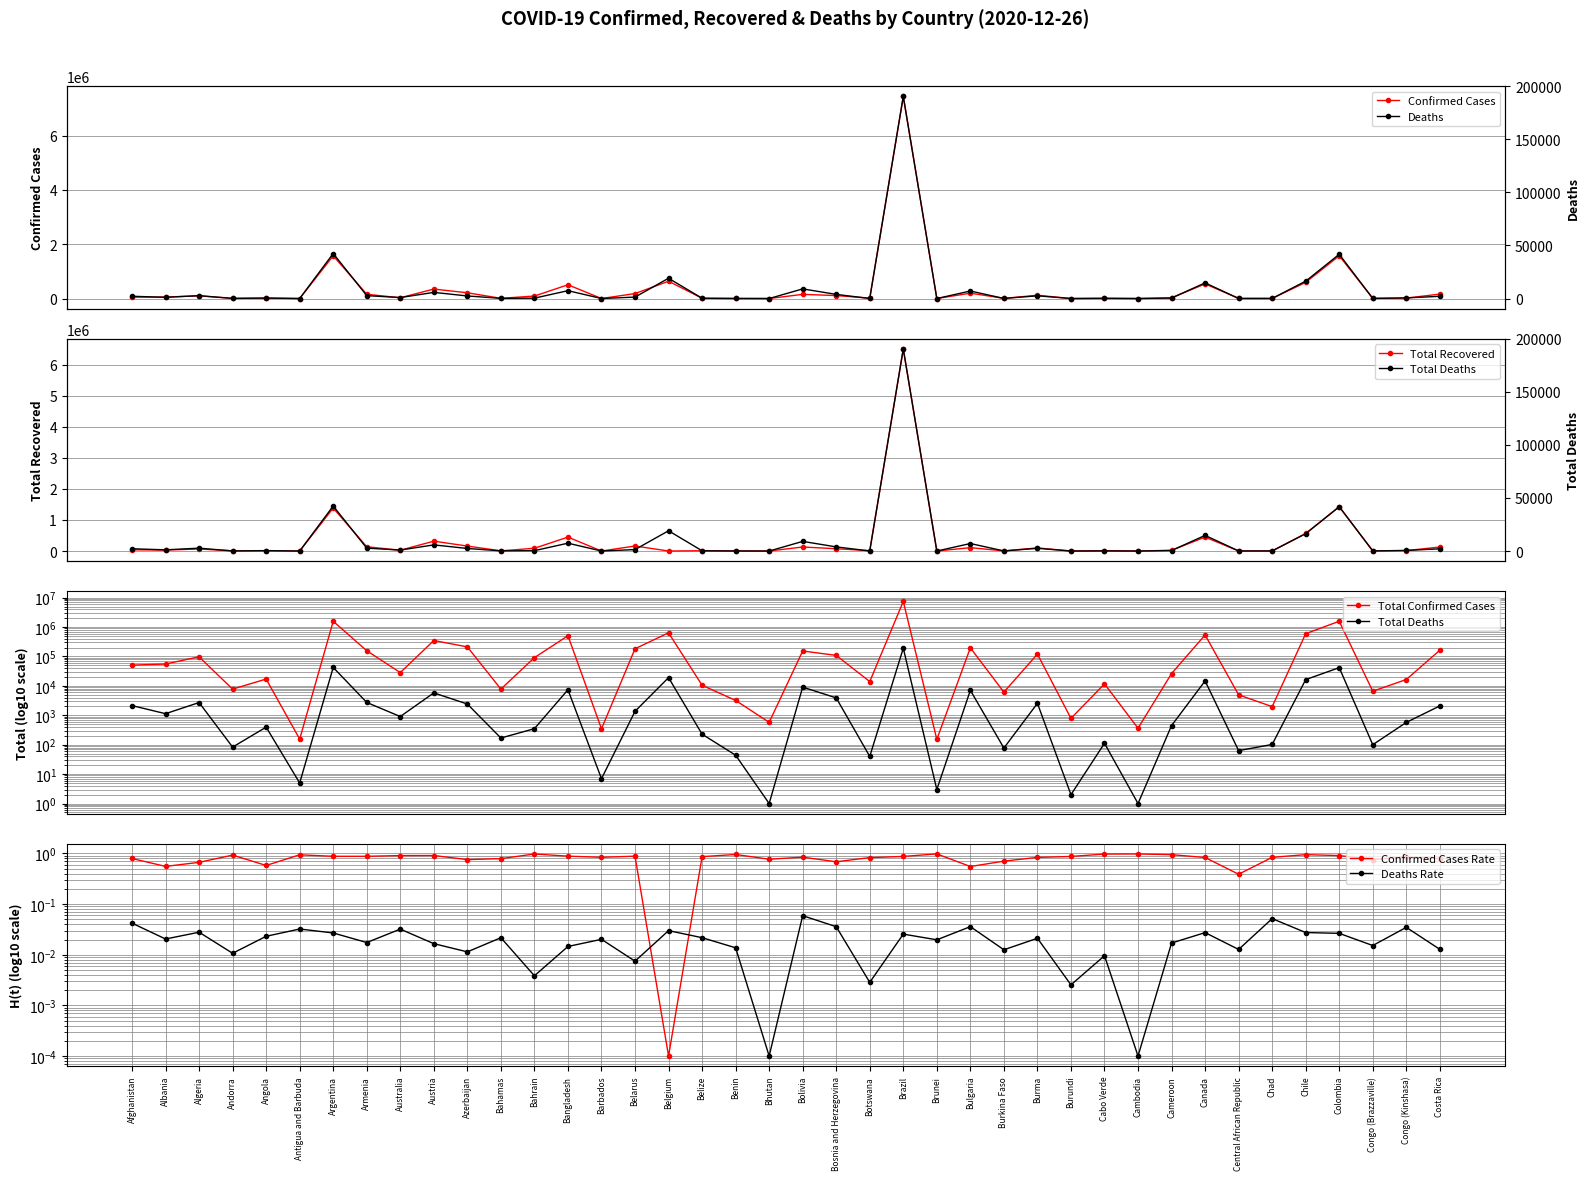

The Confirmed series shows 1574707 at Colombia. True or false?

True